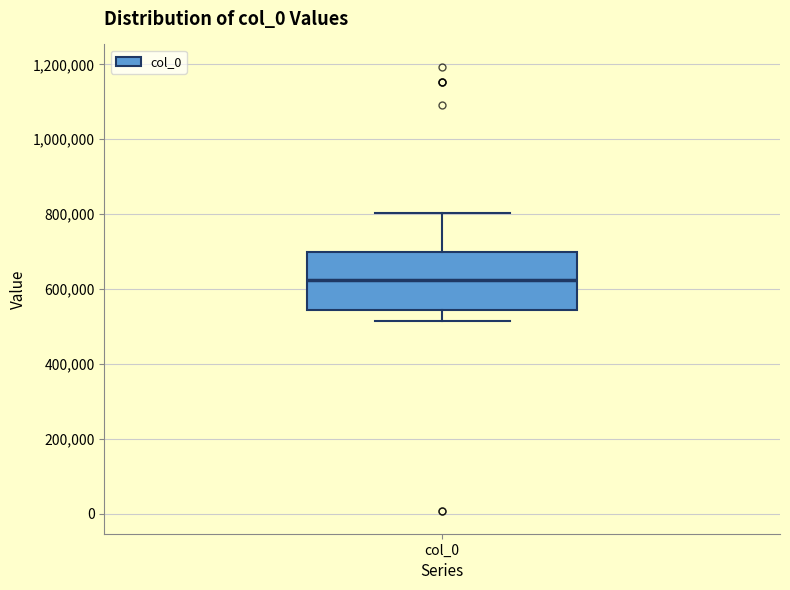

Transcribe this box plot: give where the median line is, the range the box spans, and where the two whiskers end, as read against the y-axis. The values are not printed on the chart, so give them approximately, as read against the axis.

median 620000, box 540000 to 700000, whiskers 520000 to 800000